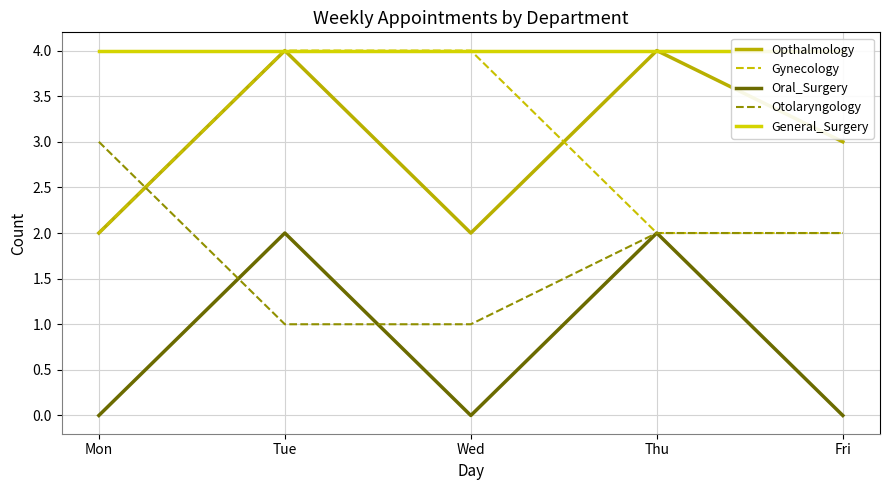

True or false: Opthalmology and Otolaryngology intersect in this chart.

True